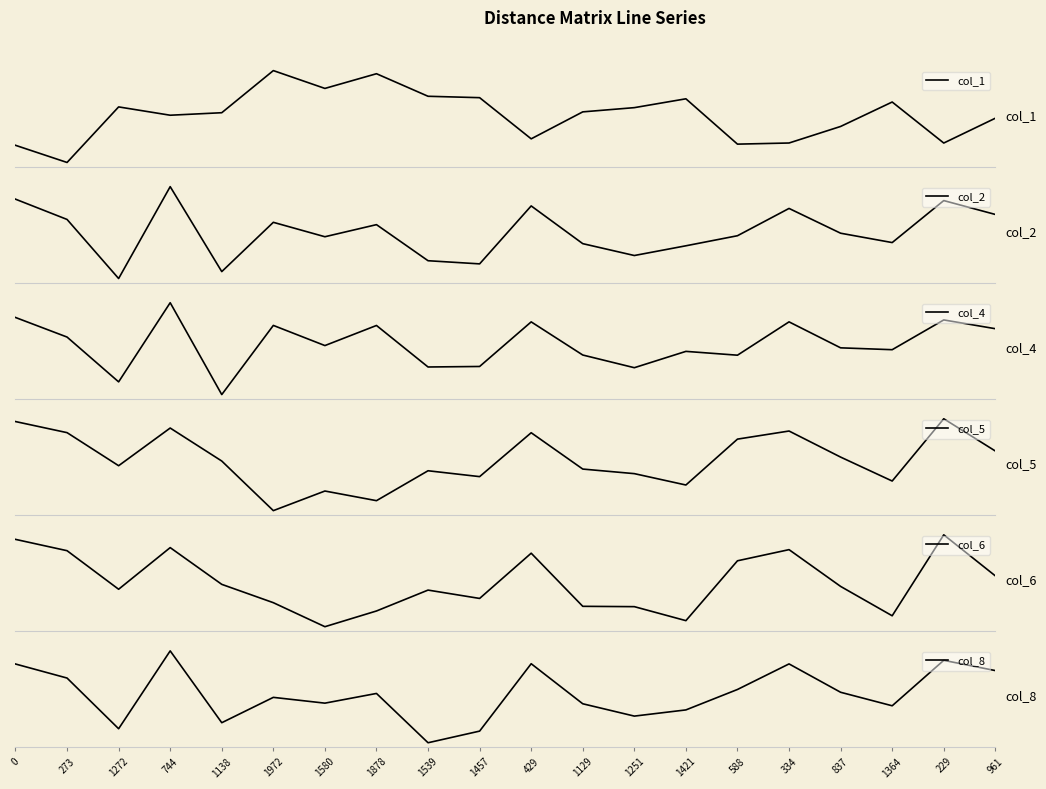

How many data points in col_5 are less than 1074?

10